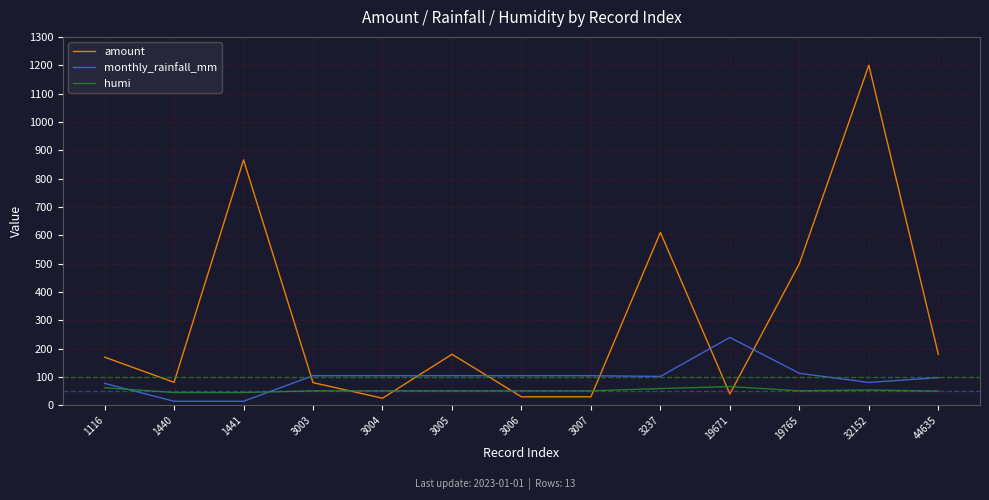

True or false: amount and monthly_rainfall_mm intersect in this chart.

True